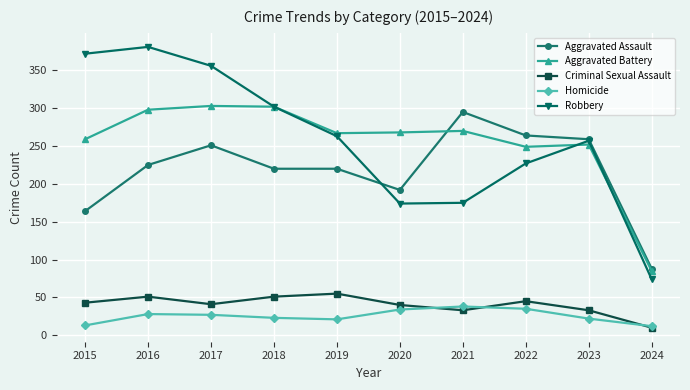

What is the difference between the maximum and second lowest values in the Homicide series?

25